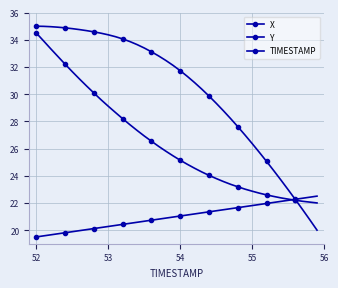

What is the sum of all X values?

1209.8